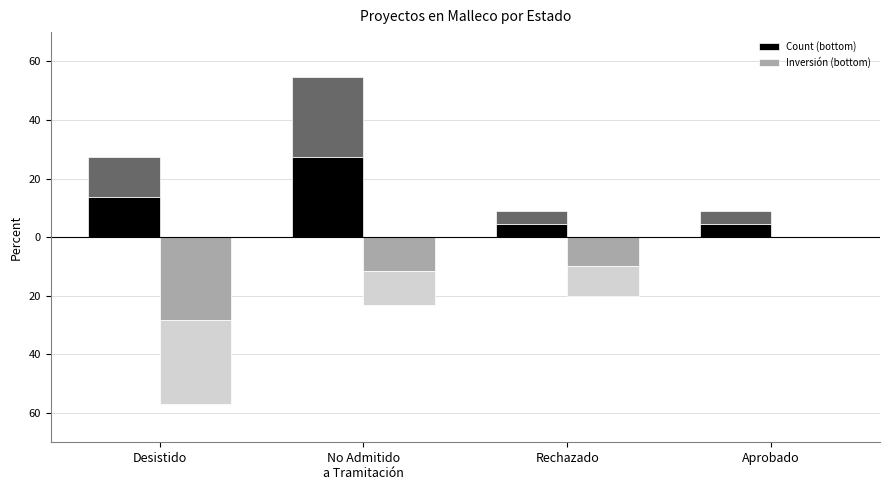

Which category has the highest value across all series?

No Admitido
a Tramitación